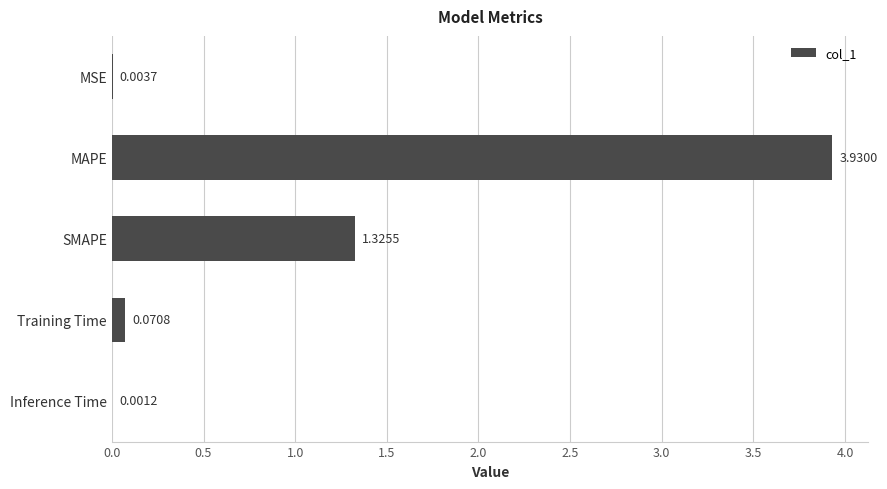

What is the change in value from MSE to Training Time?

+0.1